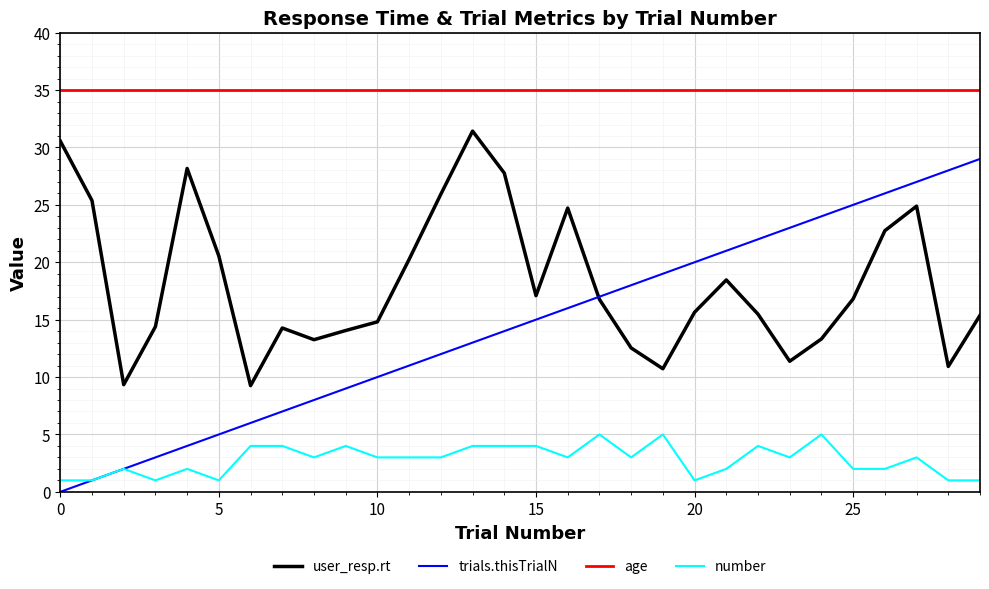

Which series has the largest total across all categories?

age